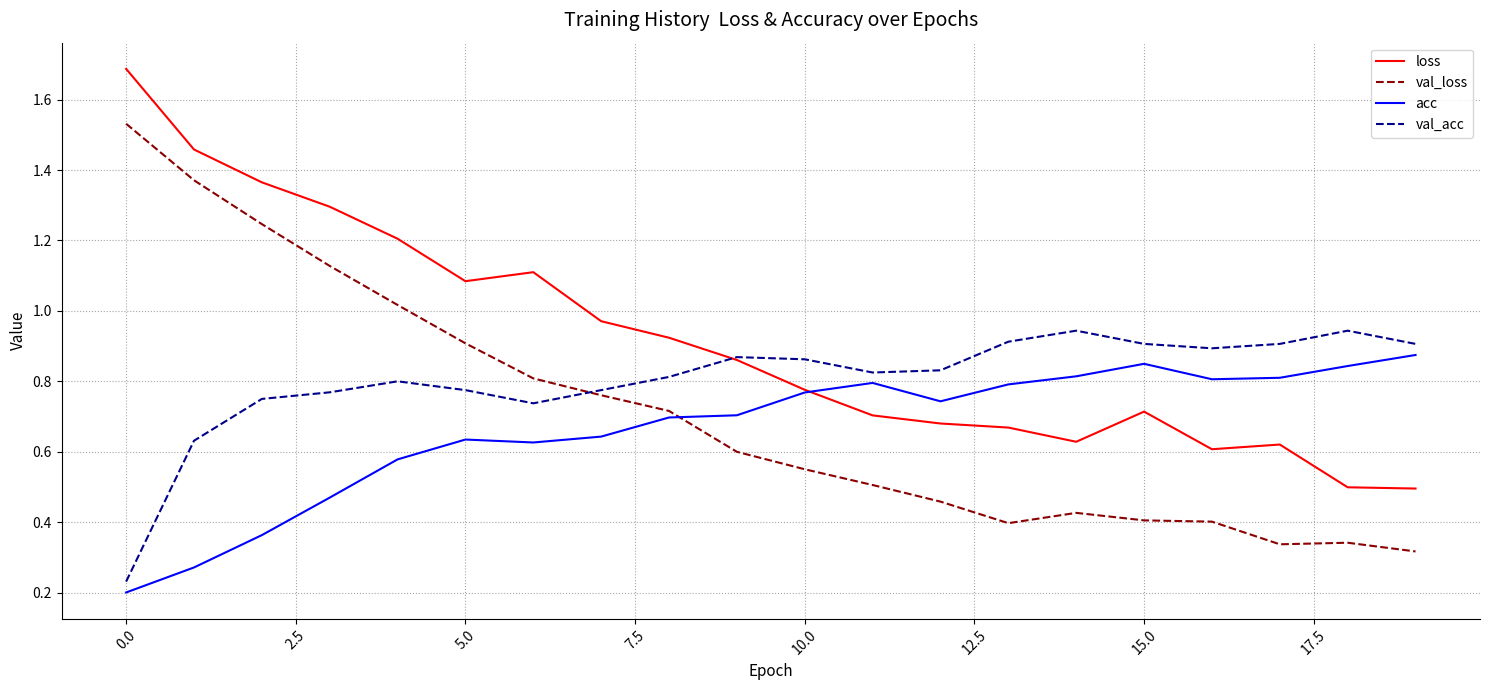

What are all the series names shown in the legend?

loss, val_loss, acc, val_acc